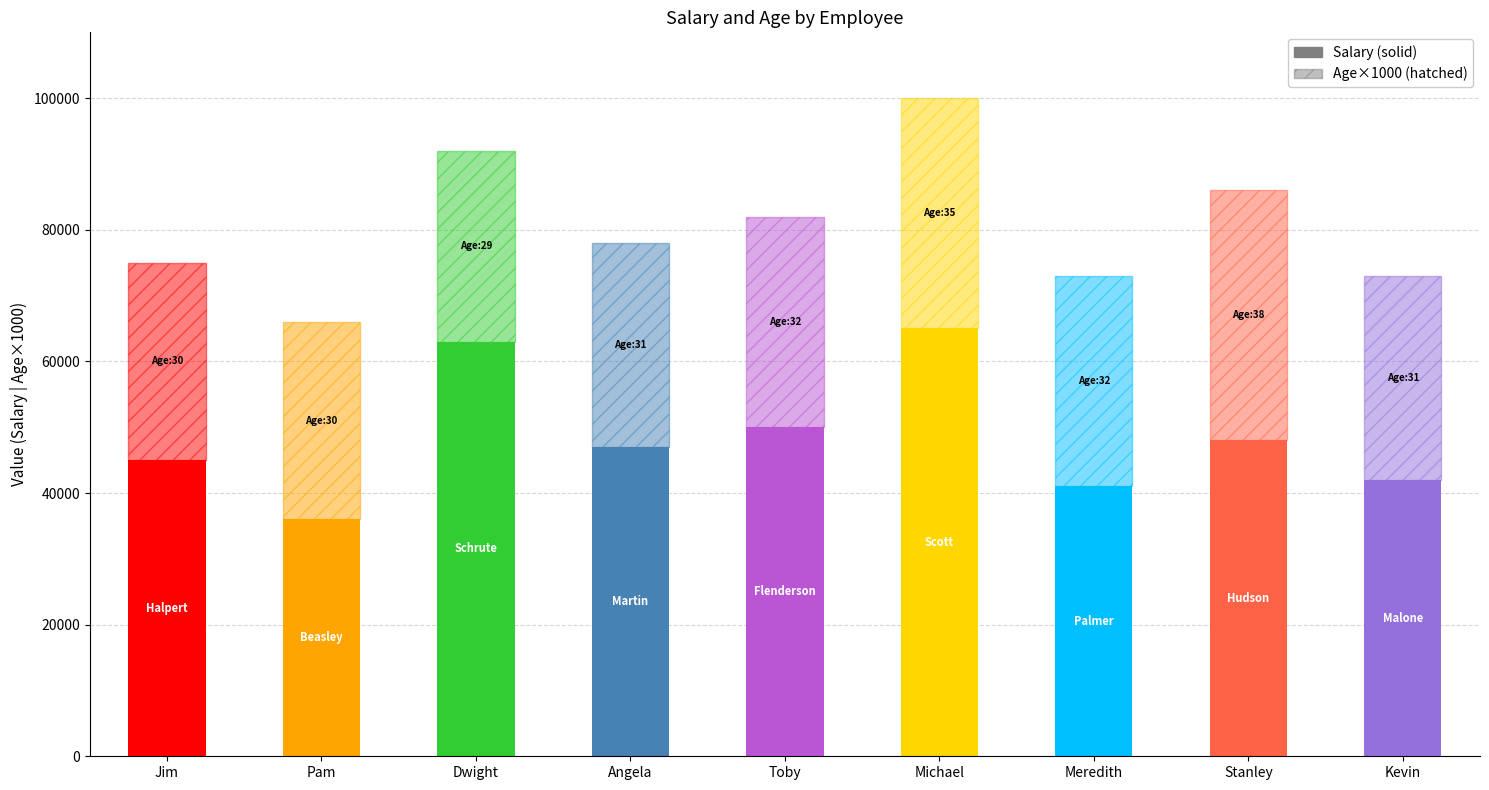

What position from the right is Angela Martin?

6